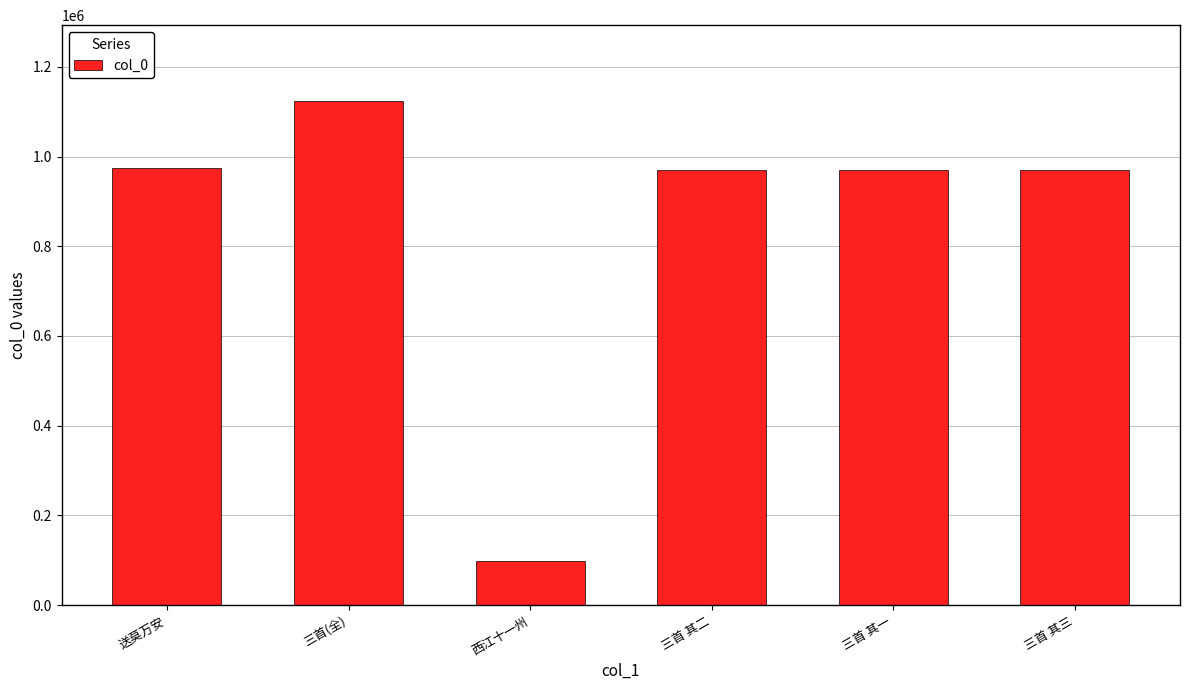

Count the number of categories in the chart.

6